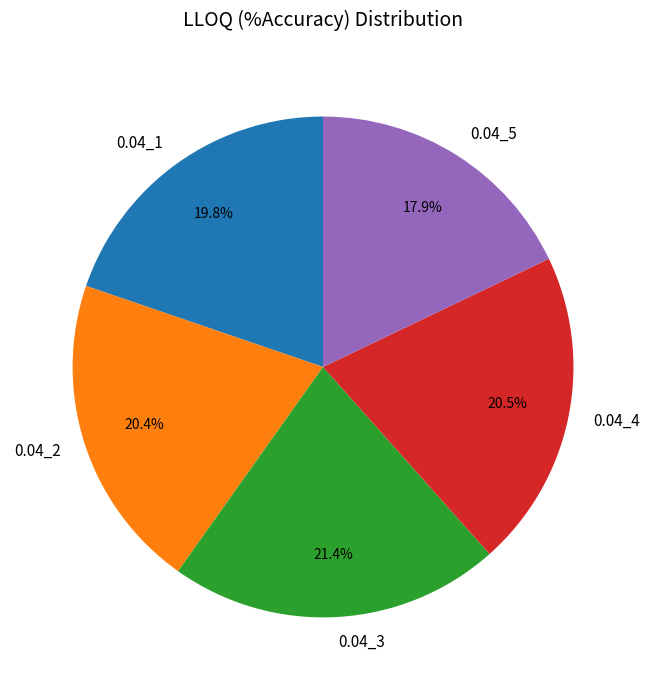

What is the largest slice in the pie chart?

0.04_3